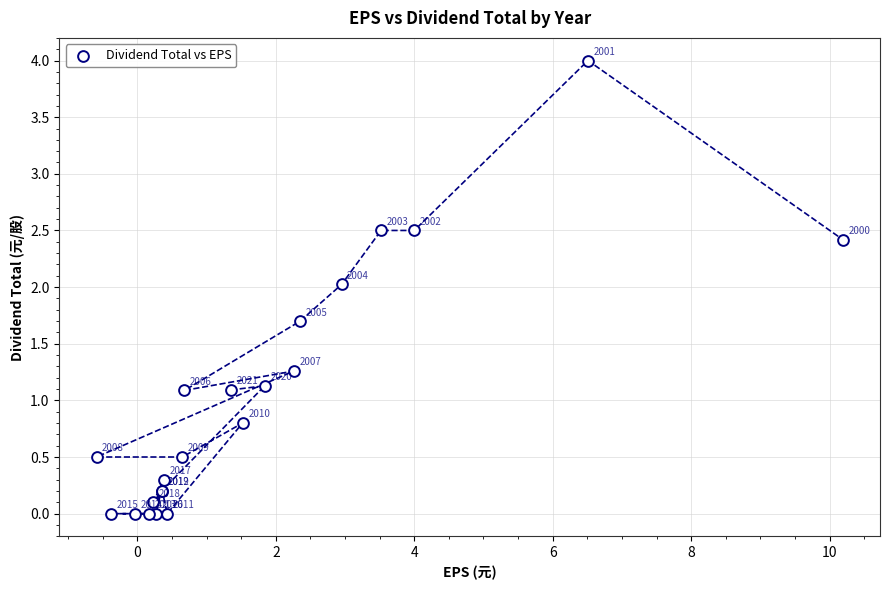

What Y value in the scatter plot is closest to 2?

2.0